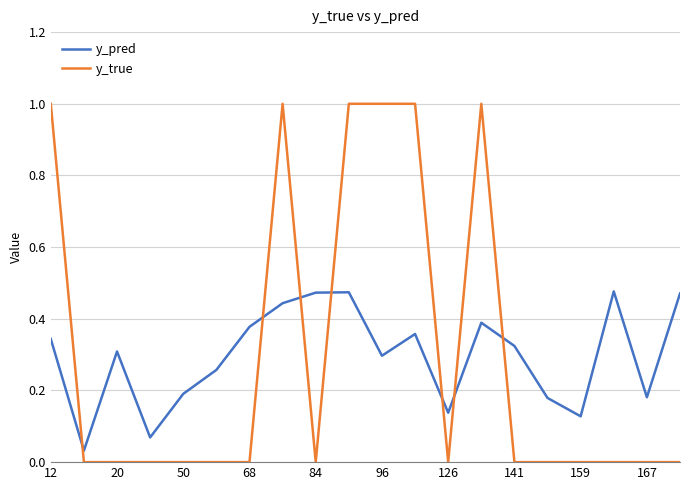

Which series has the largest range (max minus min)?

y_true